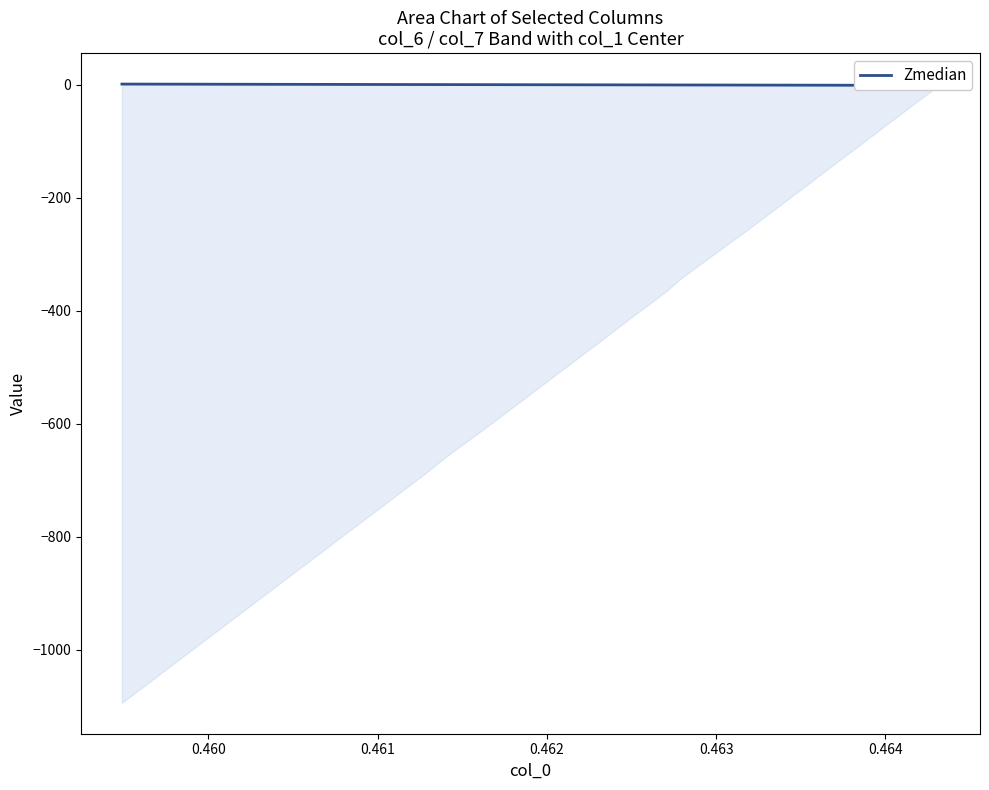

How many values are below 0?

22